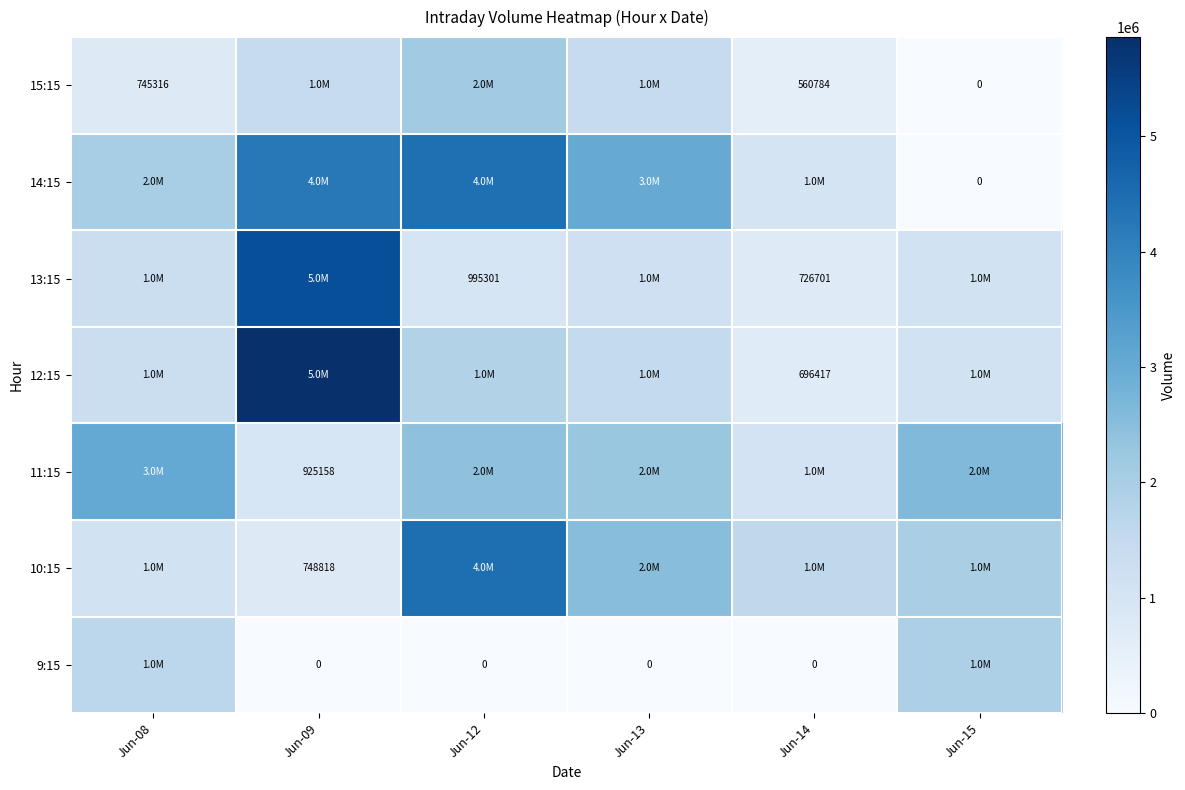

At how many categories does at least one series exceed 787858?

6